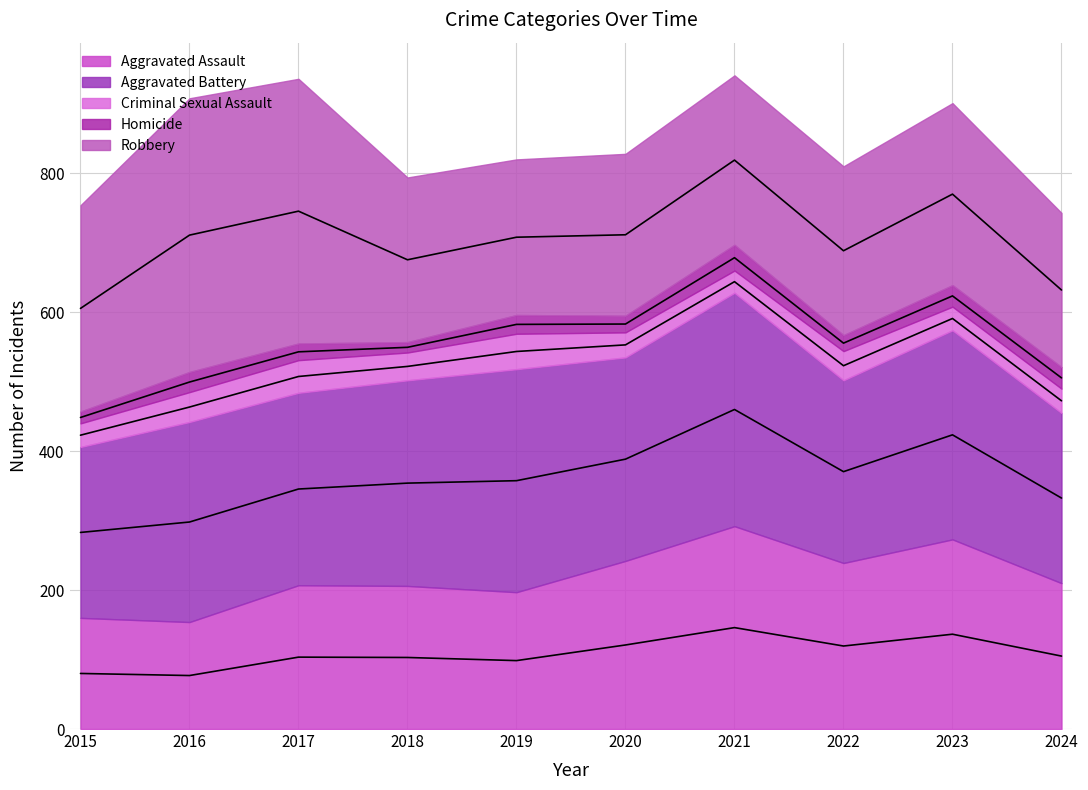

What is the total value across all series at 2022?

810